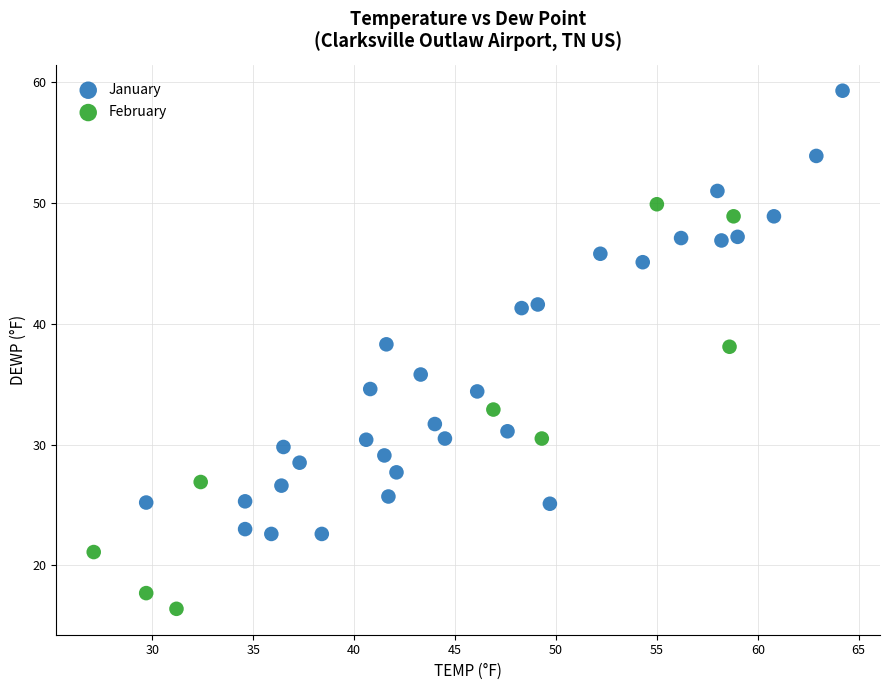

Which series reaches the minimum Y coordinate?

February